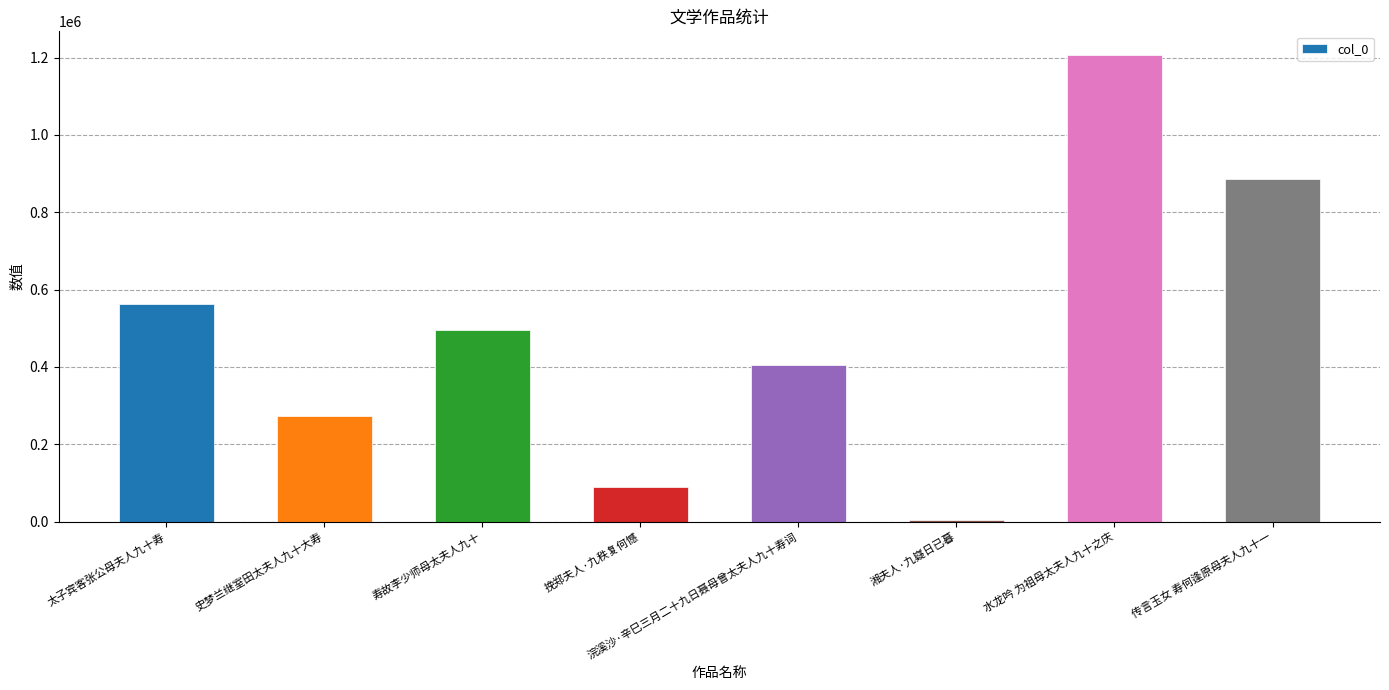

What is the maximum value shown in the chart?

1207440